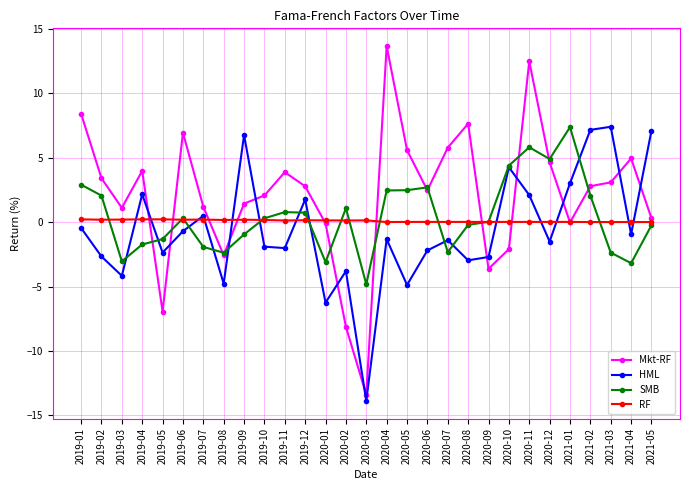

What is the label of the 26th point from the left?

2021-02